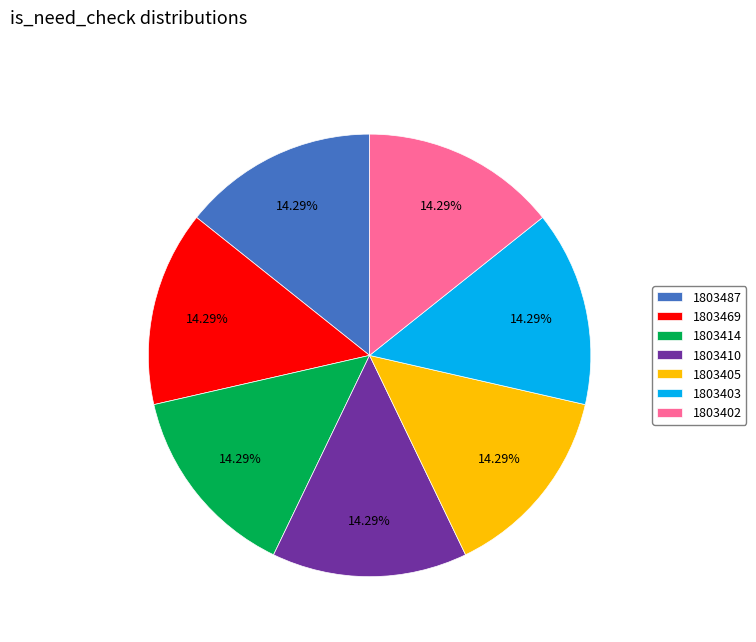

What is the ratio of the value at 1803402 to the value at 1803469?

1.0